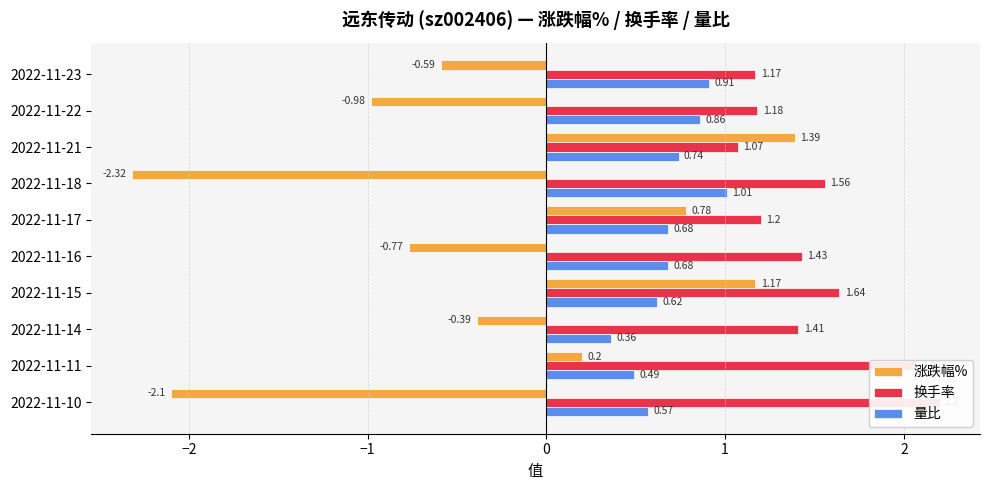

What position from the right is 8?

2